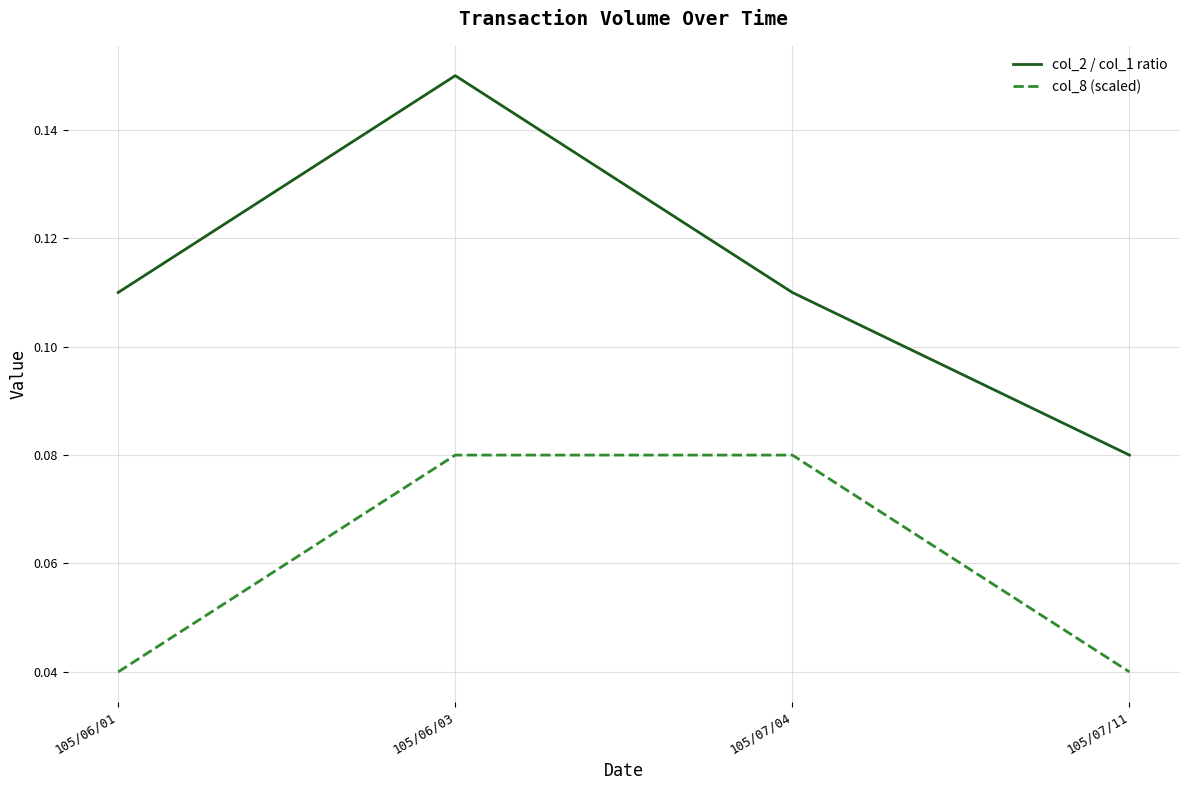

What position from the left is 105/06/01?

1